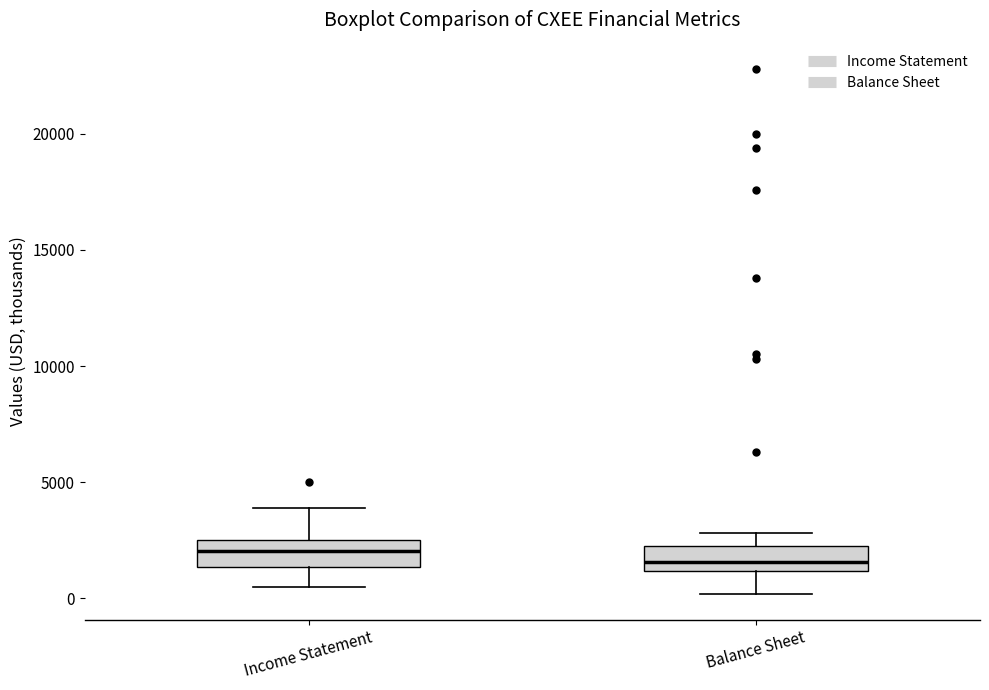

Reading left to right, transcribe this box plot: for each box, give where its median line is, the range the box spans, and where its two whiskers end, as read against the y-axis. The values are not printed on the chart, so give them approximately, as read against the axis.

Income Statement: median 2000, box 1500 to 2500, whiskers 500 to 4000
Balance Sheet: median 1500, box 1000 to 2500, whiskers 0 to 3000